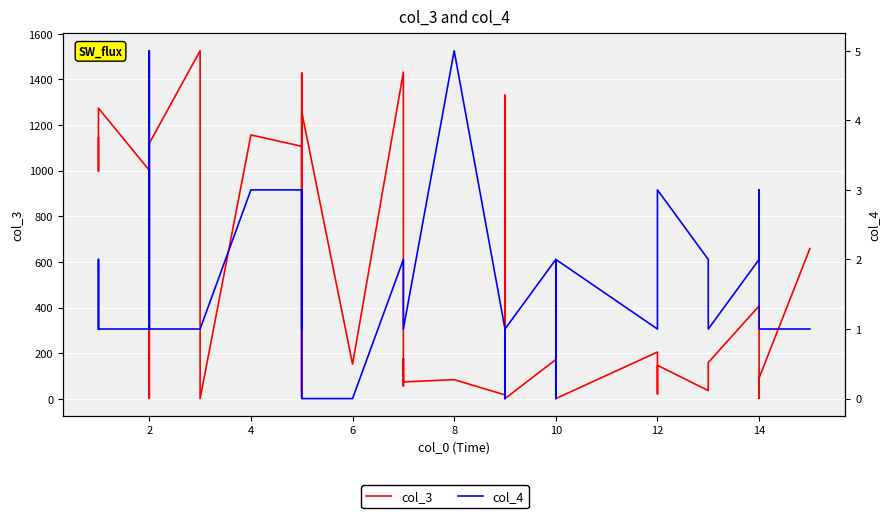

List the series in order of their peak value, highest first.

col_3, col_4